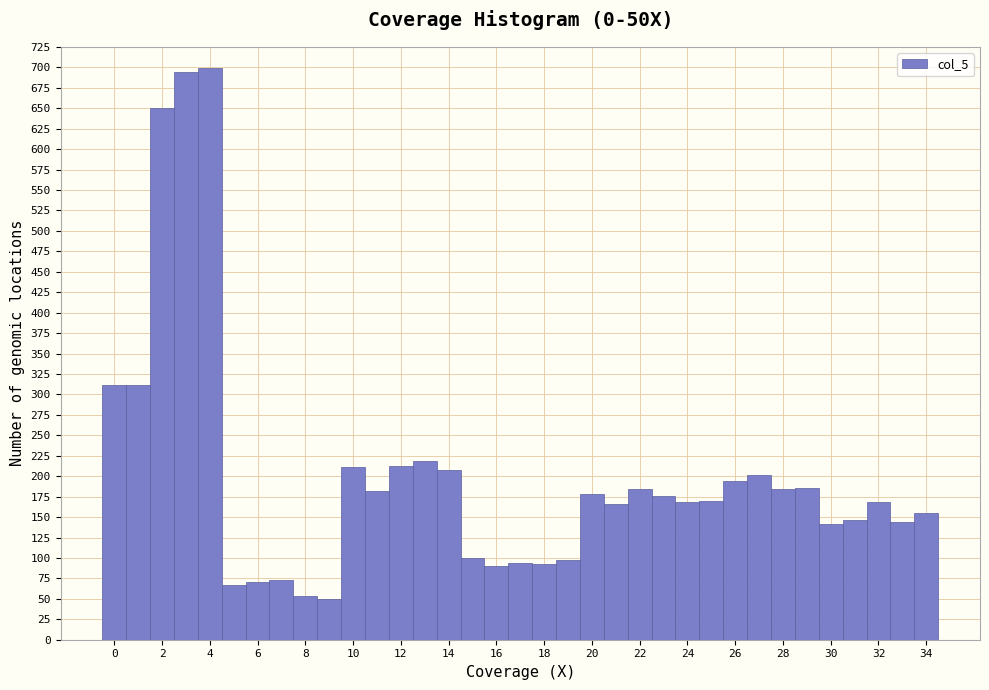

What is the height of the bar covering 5.5 to 6.5 on the x-axis? Neither the bar edges nor the heights are printed on the chart, so give them approximately, as read against the axes.

70